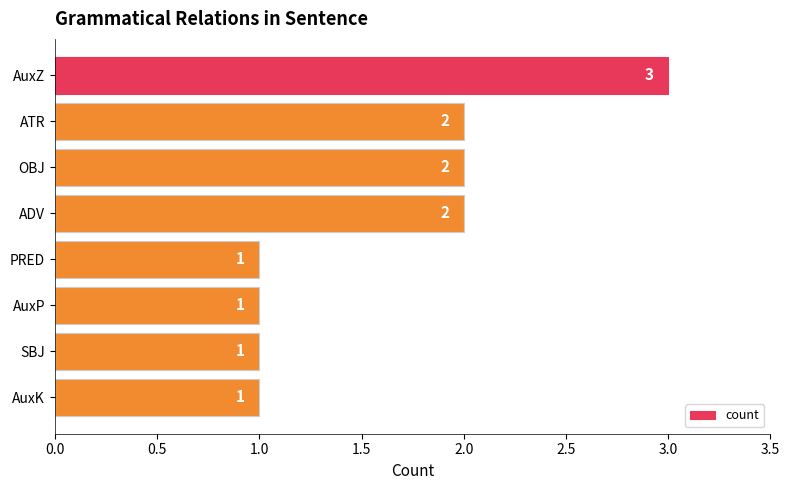

Reading top to bottom, transcribe all the data shown in this chart.

AuxZ=3	ATR=2	OBJ=2	ADV=2	PRED=1	AuxP=1	SBJ=1	AuxK=1